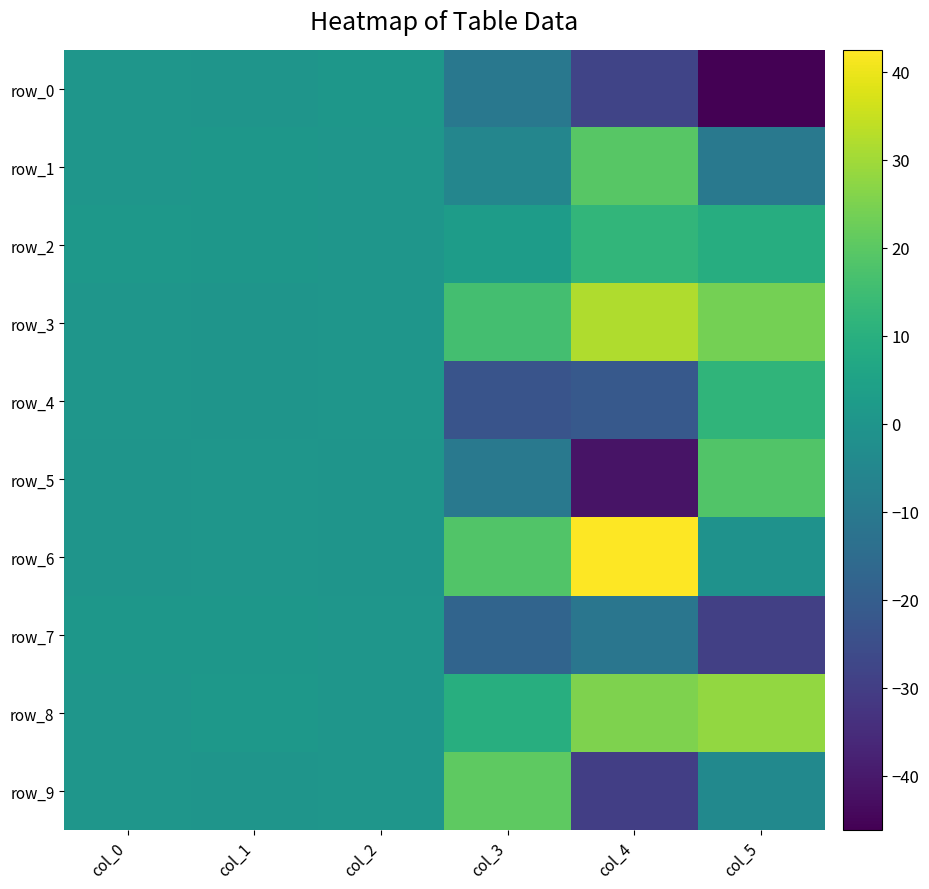

At which label is row_1 closest to 4?

col_1